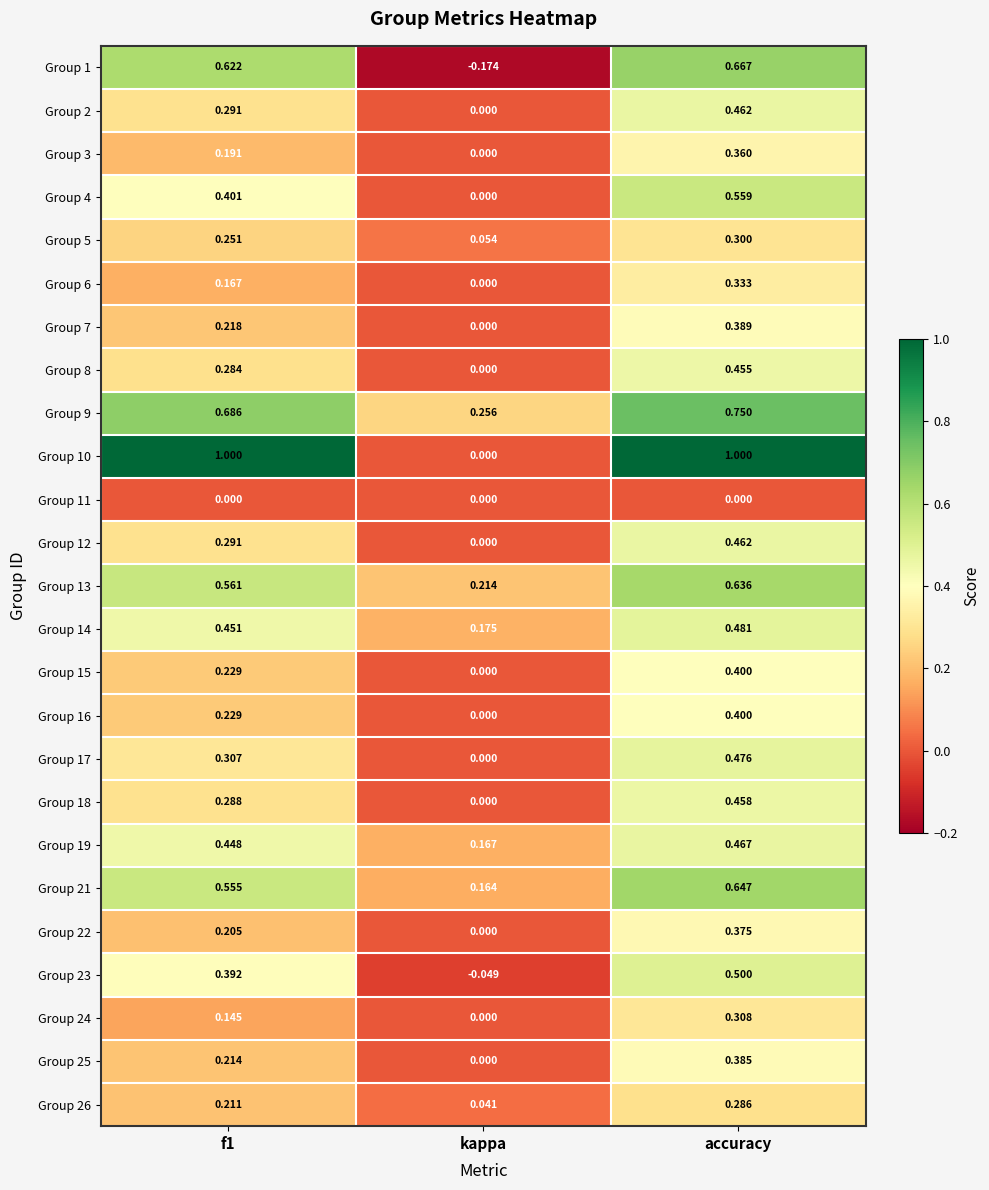

At which label does Group 21 reach its minimum?

kappa